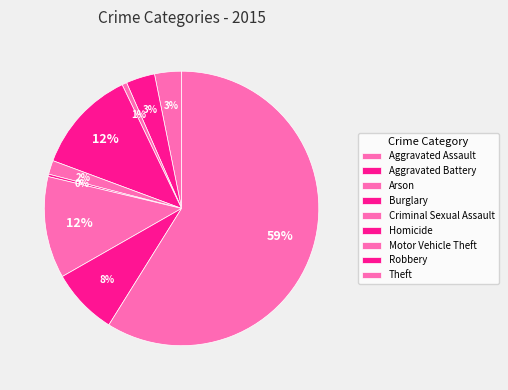

Which category has the biggest portion of the pie?

Theft